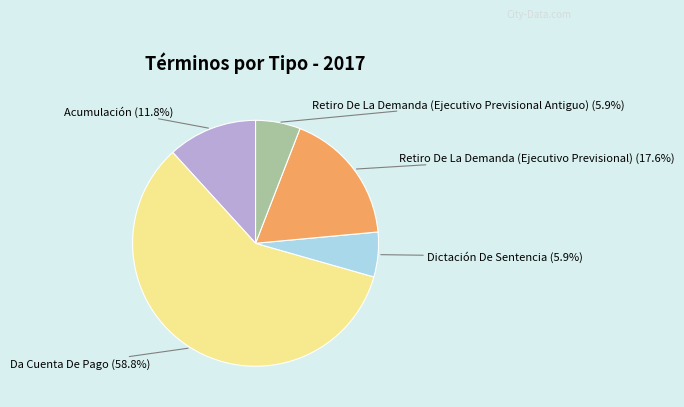

To the nearest percent, what is the difference between the largest and smallest slice percentages?

53%